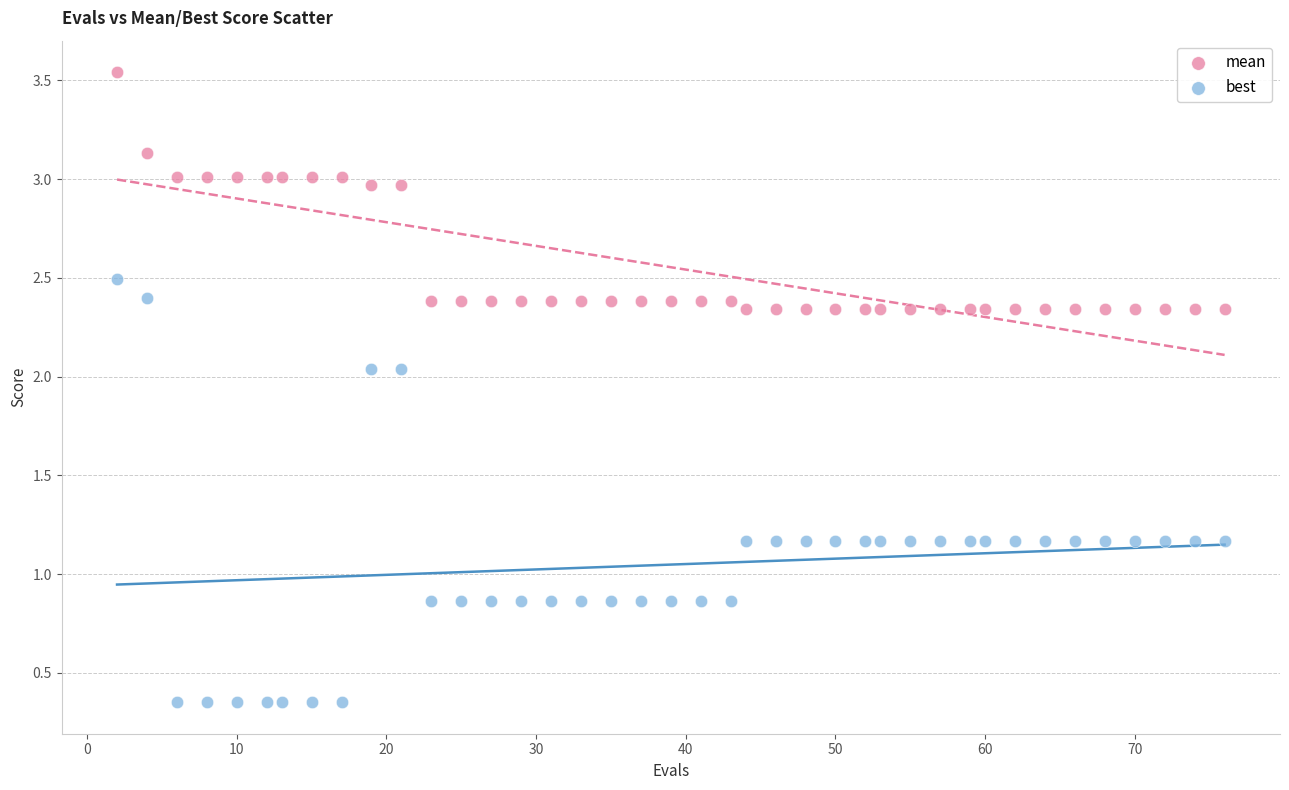

Across all data points, what is the range of Y values (max minus min)?

3.2